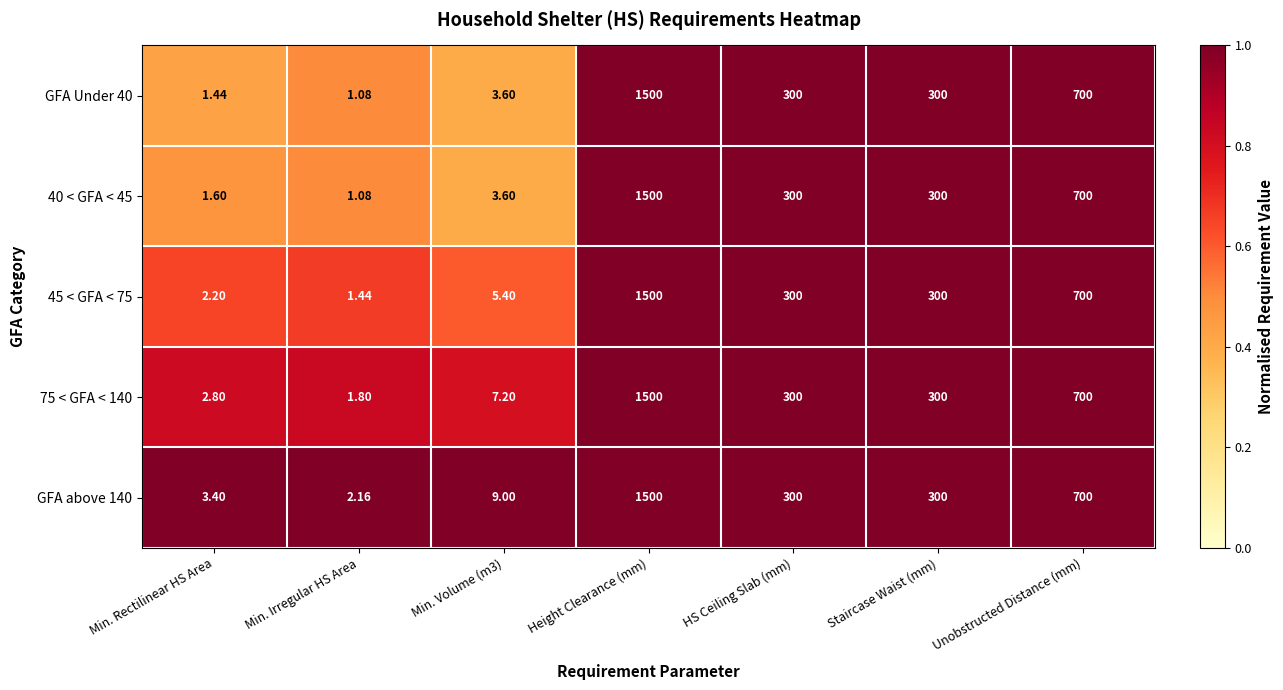

At which label does GFA Under 40 first exceed 300?

Height Clearance (mm)